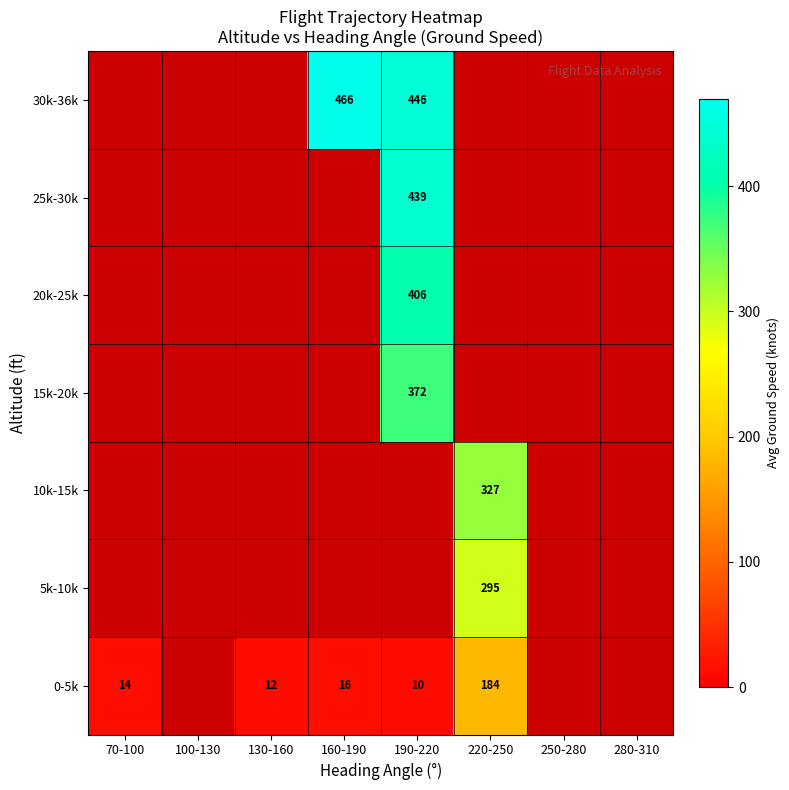

Which category has the lowest value across all series?

190-220